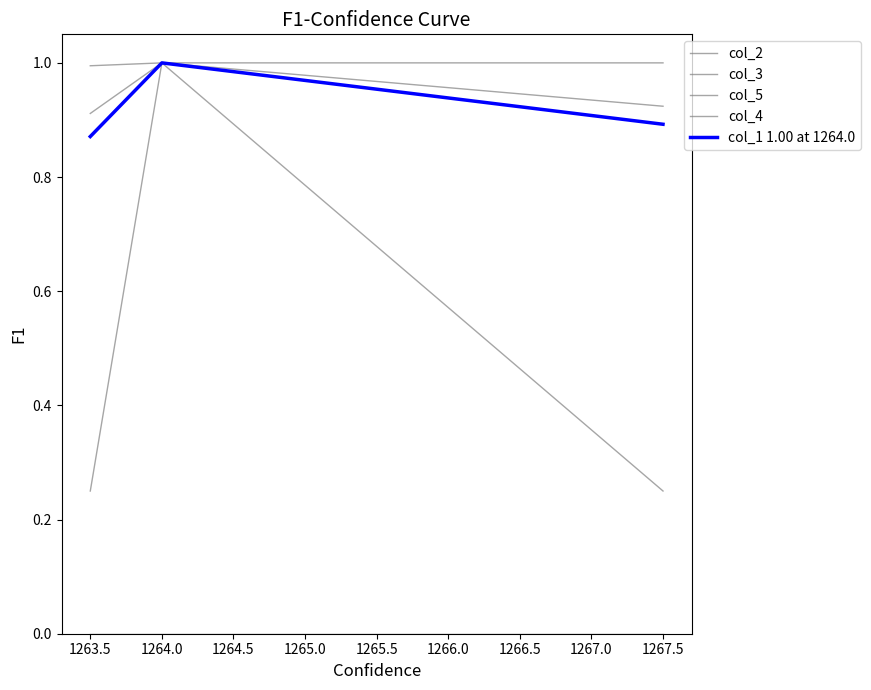

Does the chart have visible grid lines?

No